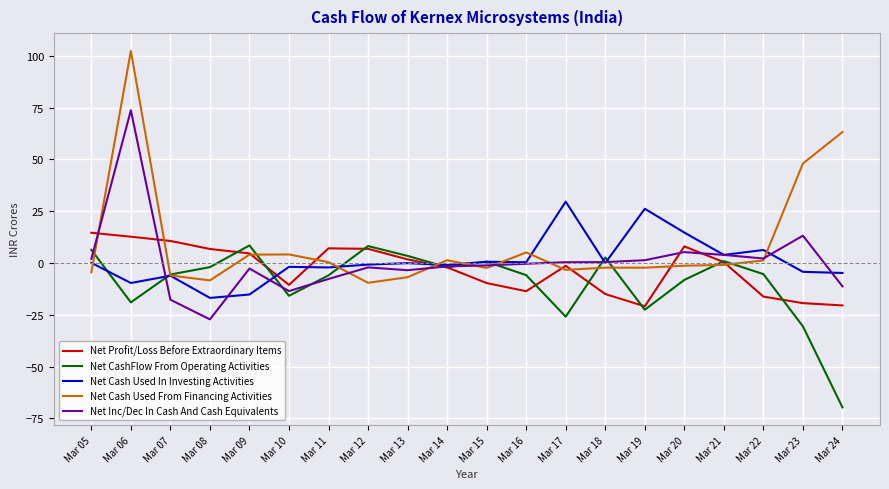

True or false: Net Cash Used In Investing Activities has a value of -1.9 at Mar 10.

True